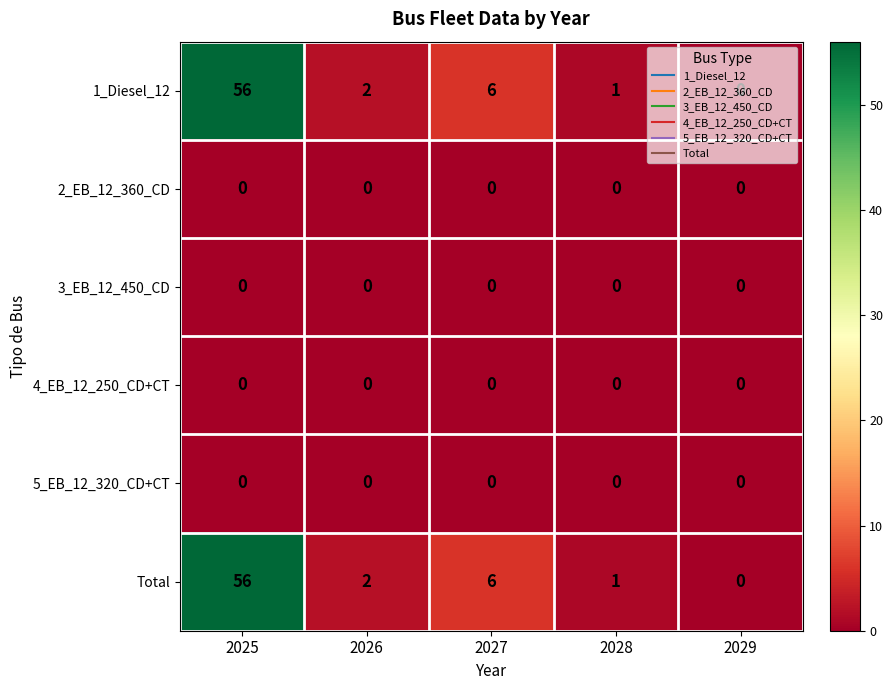

Rank the categories by 1_Diesel_12 value from highest to lowest.

2025, 2027, 2026, 2028, 2029